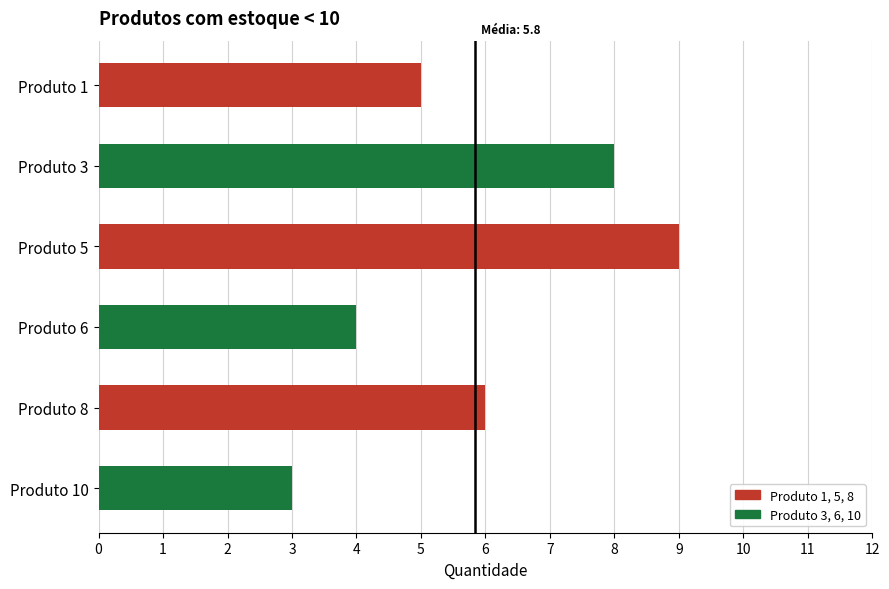

Rank the categories by value from highest to lowest.

Produto 5, Produto 3, Produto 8, Produto 1, Produto 6, Produto 10